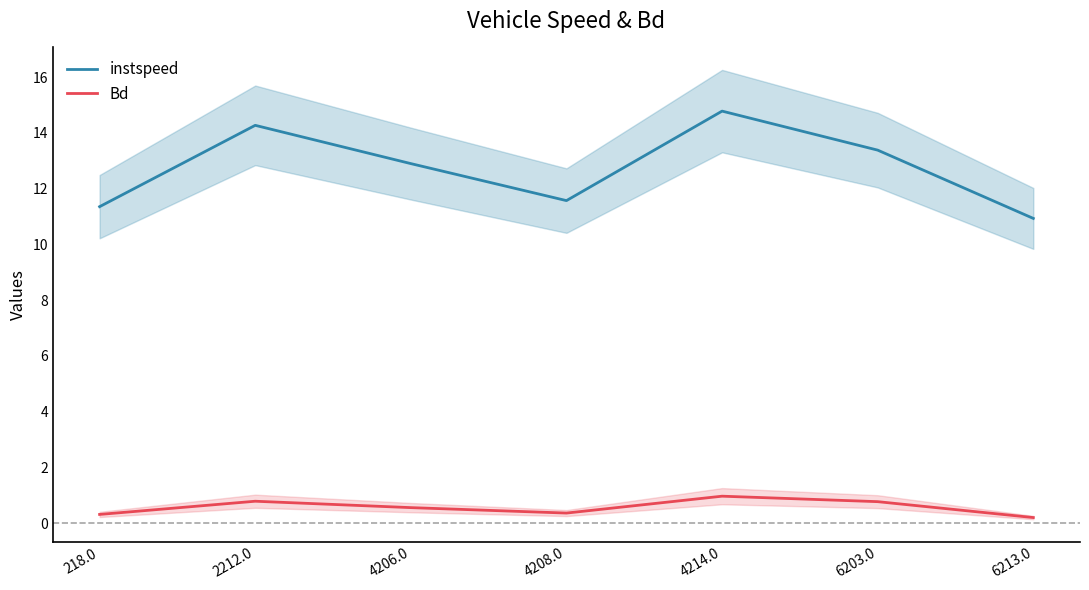

The instspeed series shows 22.0 at 2212.0. True or false?

False